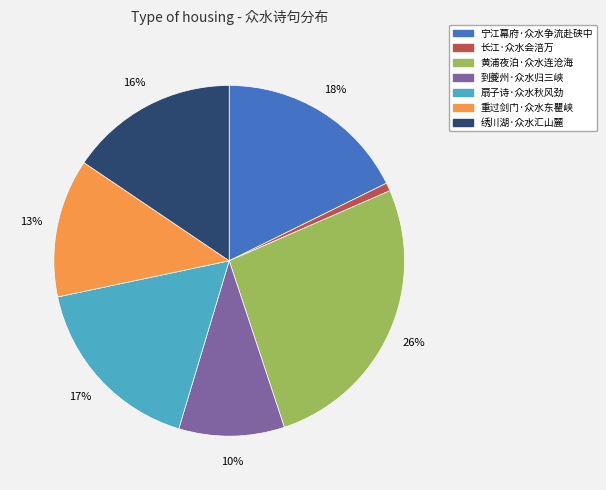

What percentage is the 黄浦夜泊·众水连沧海 slice, to the nearest percent?

26%